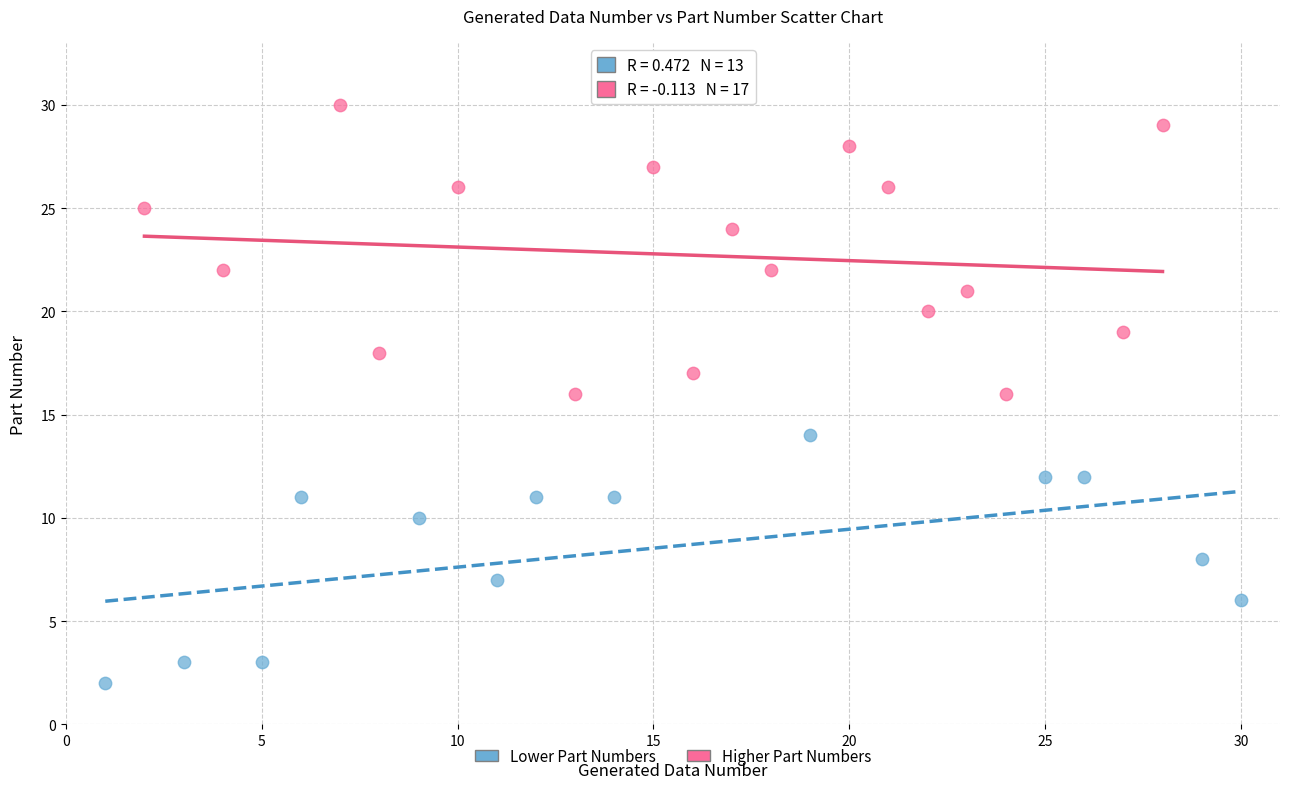

Which series reaches the maximum Y coordinate?

Higher Part Numbers